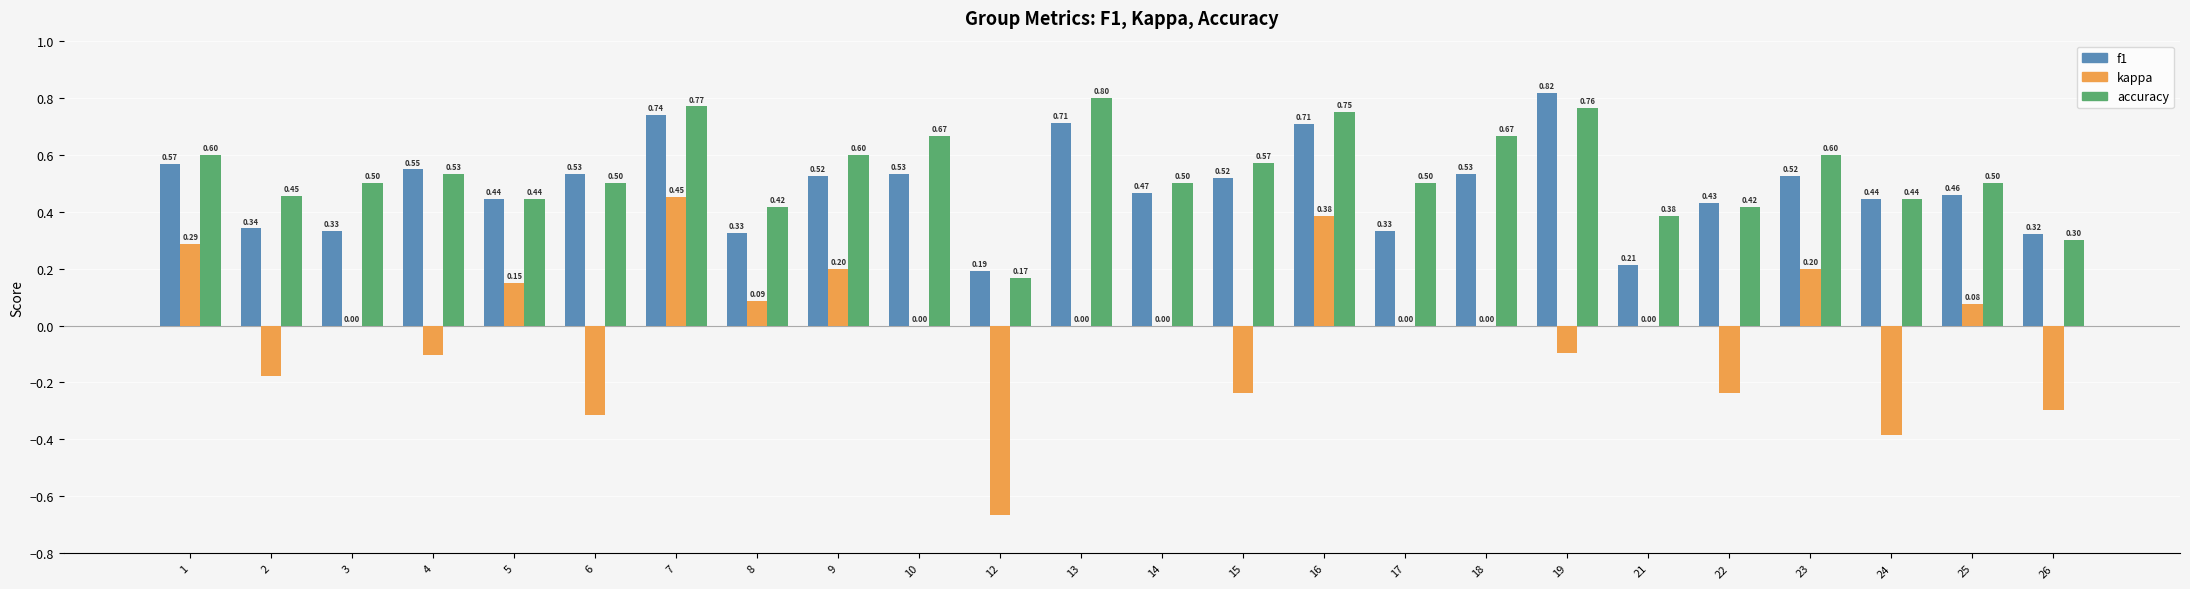

Is the value of kappa at 5 greater than the value of accuracy at 10?

No